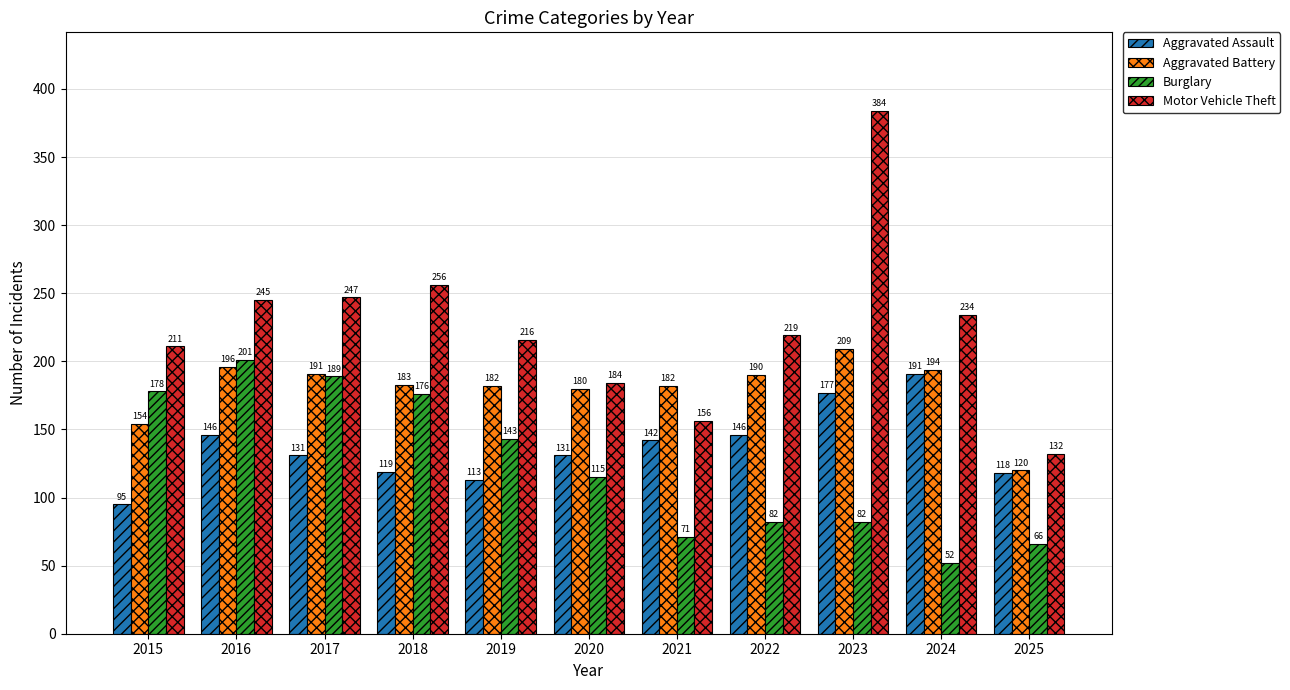

What is the lowest value of the Motor Vehicle Theft series?

132